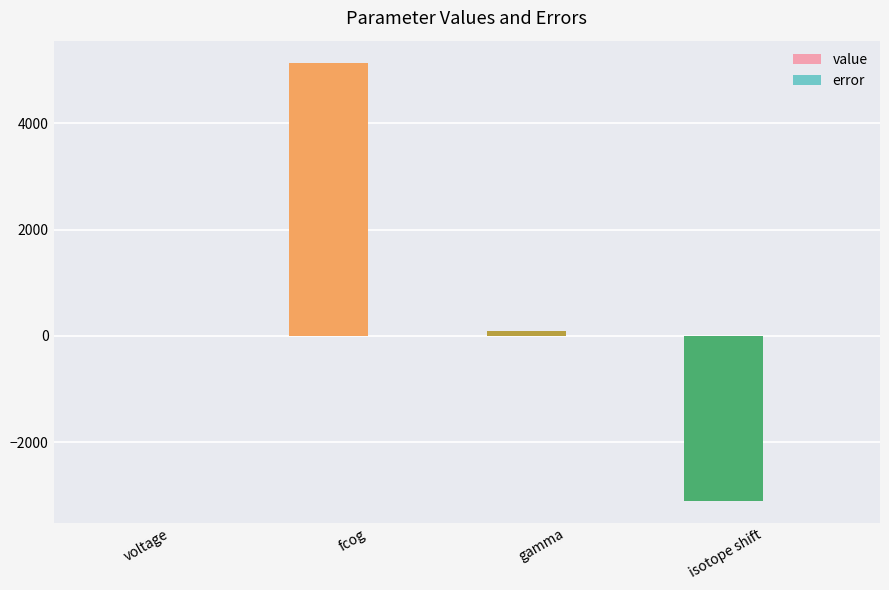

What is the sum of all value values?

2125.4